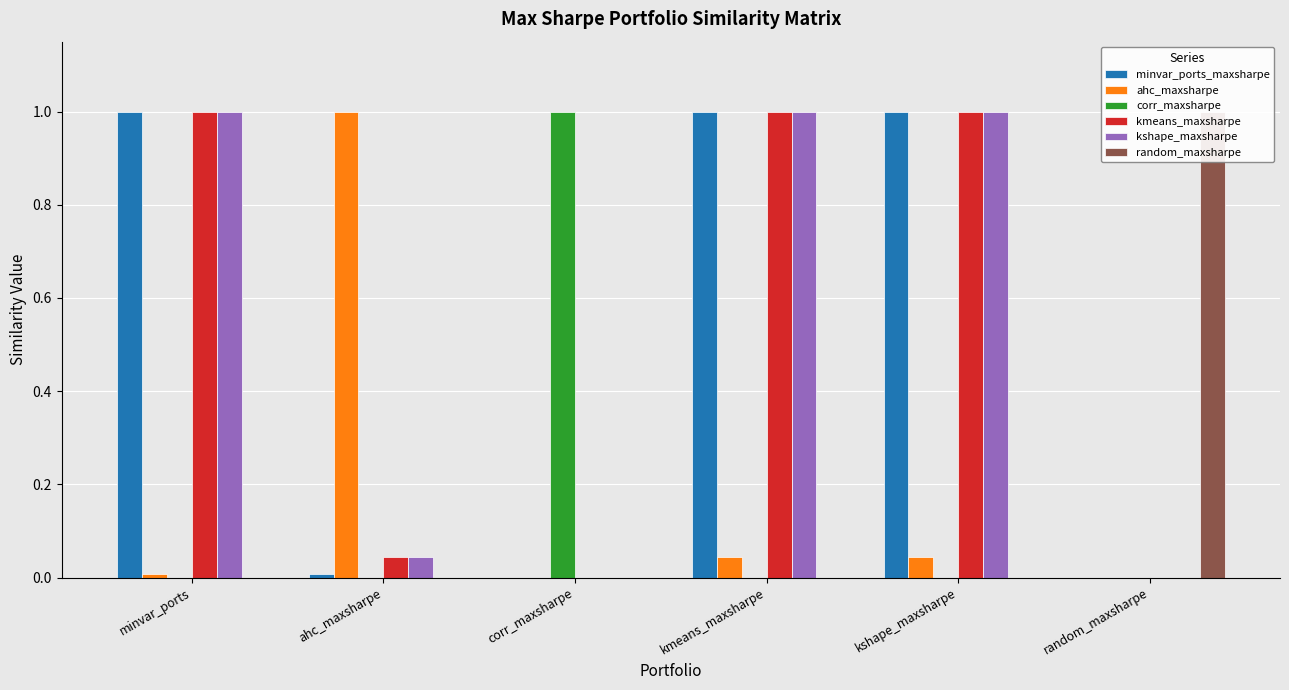

The minvar_w_cryptos_corr_maxsharpe series shows 0.0 at kmeans_maxsharpe. True or false?

True